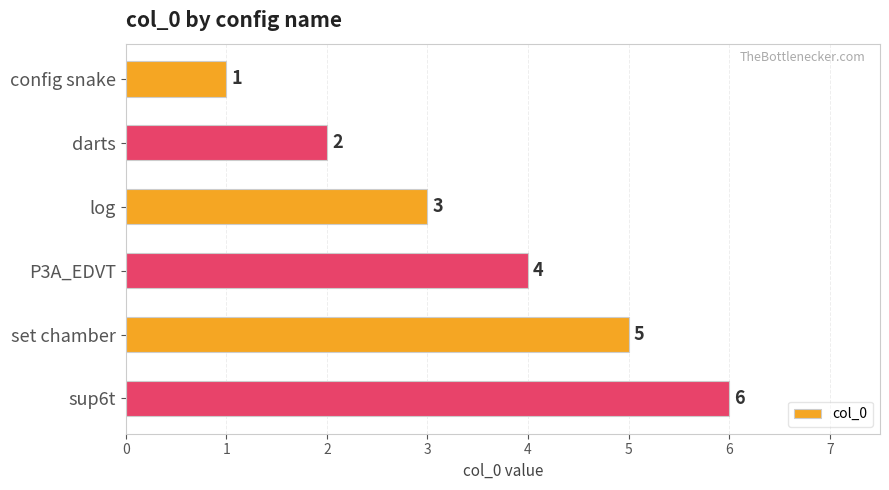

What is the average value?

4